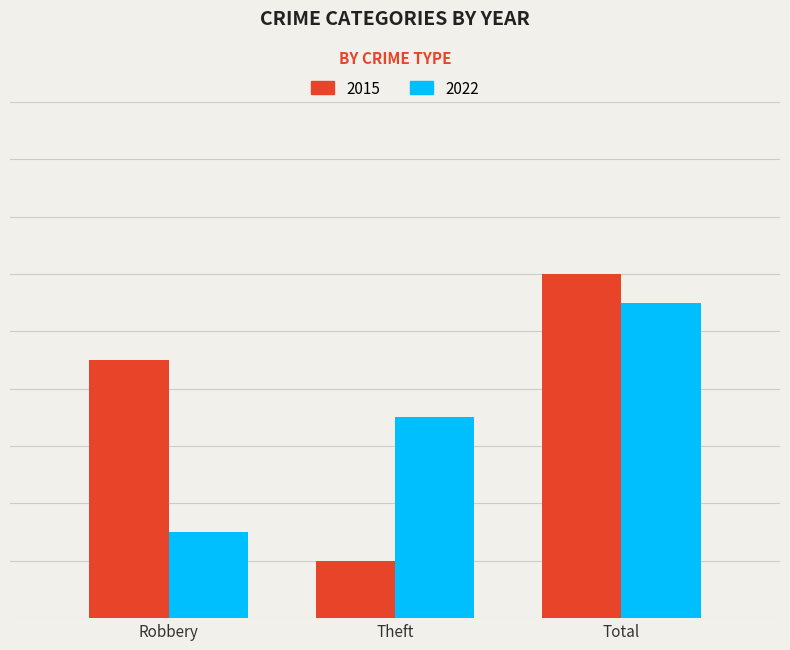

Where is 2015 nearest to the value 7?

Robbery